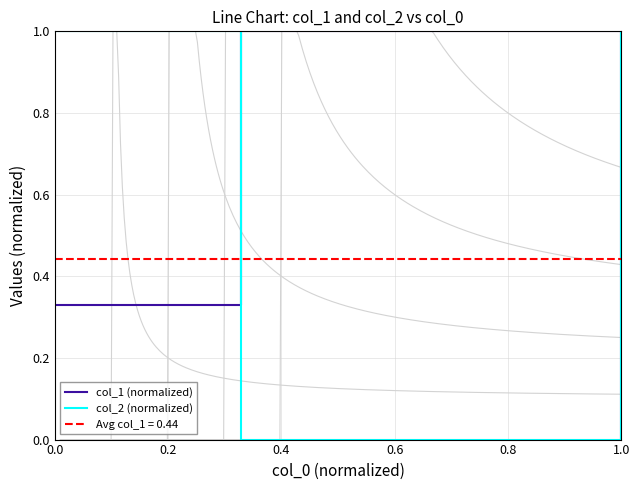

Is this an area chart (filled region under the line)?

No